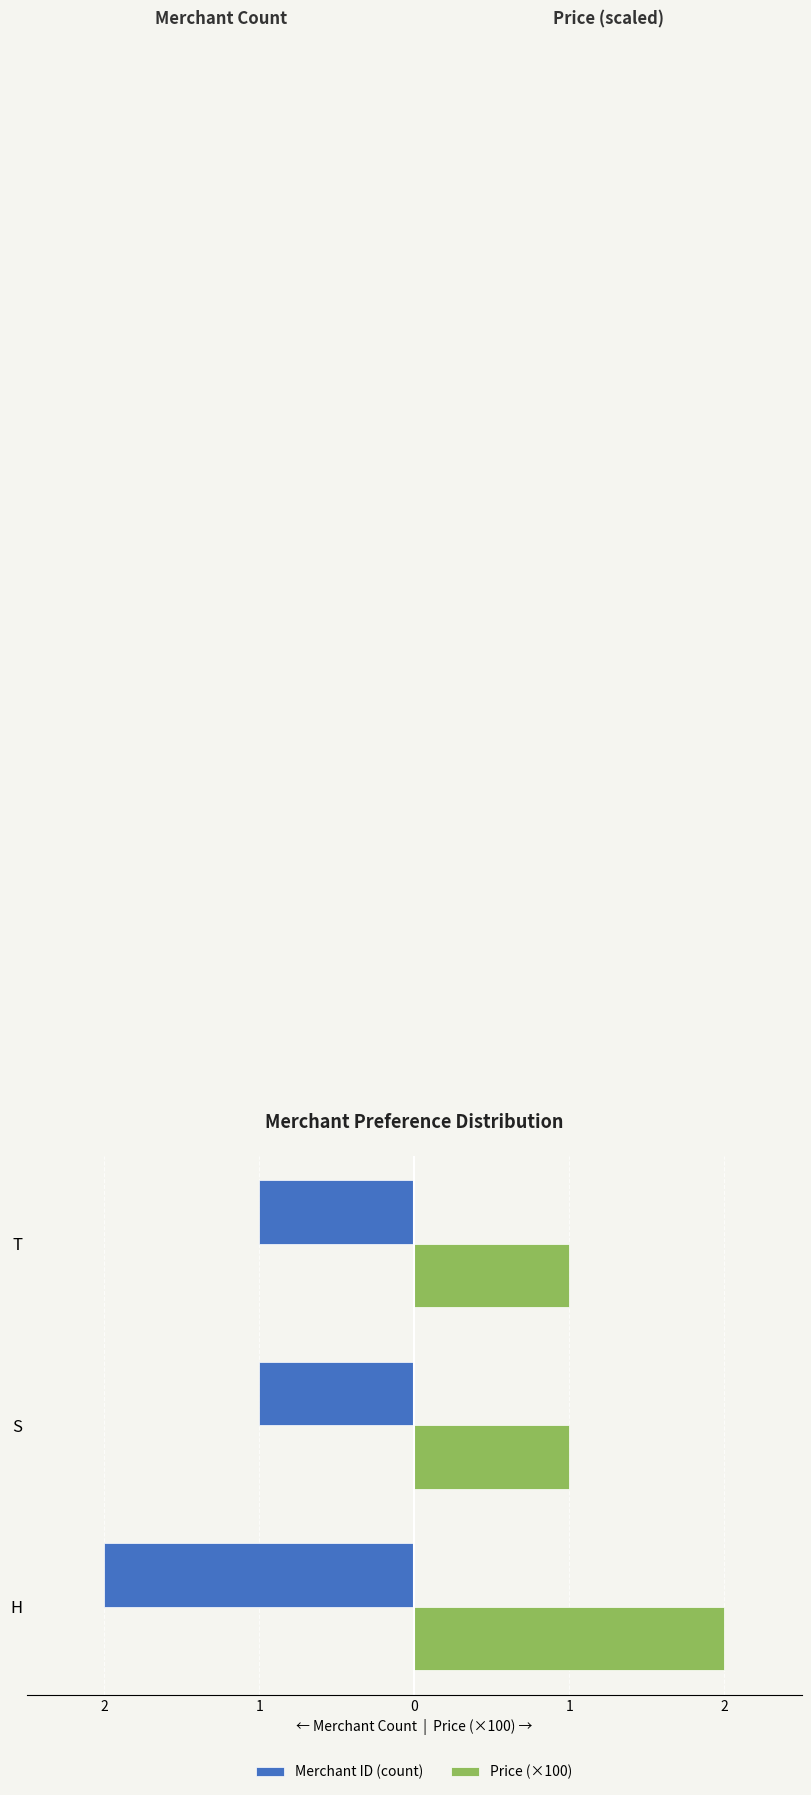

What are all the series names shown in the legend?

Merchant ID (count), Price (×100)